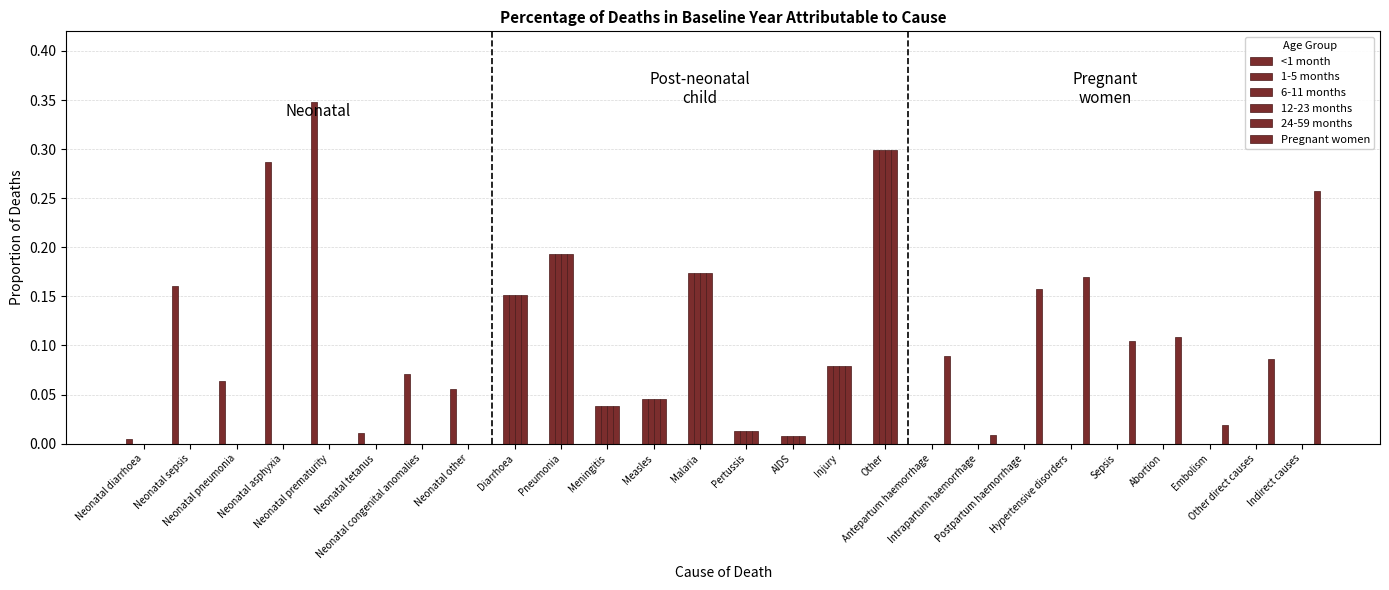

Read the Pregnant women value at Abortion.

0.1